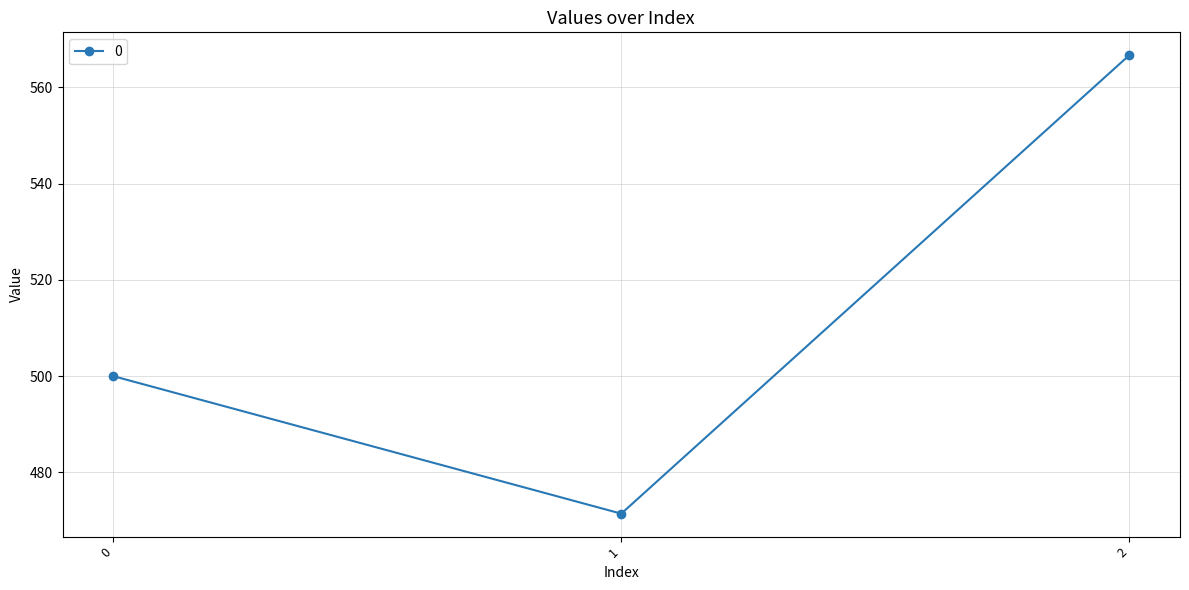

Is it true that the value at 1 is 639.4?

False